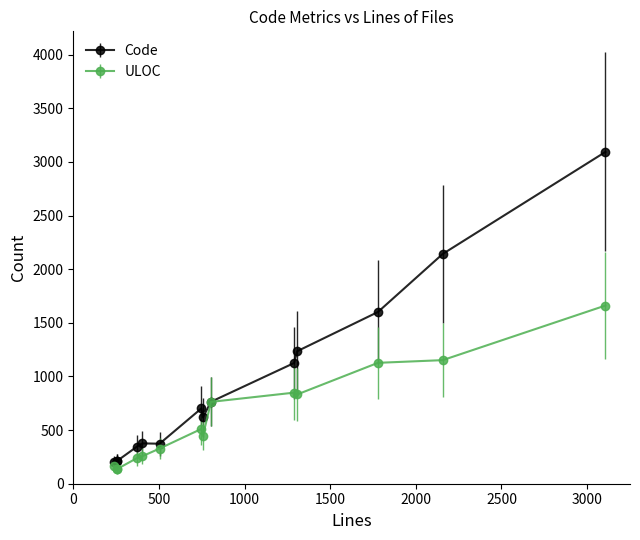

What is the value of the ULOC point at the 12th from the left?

1127